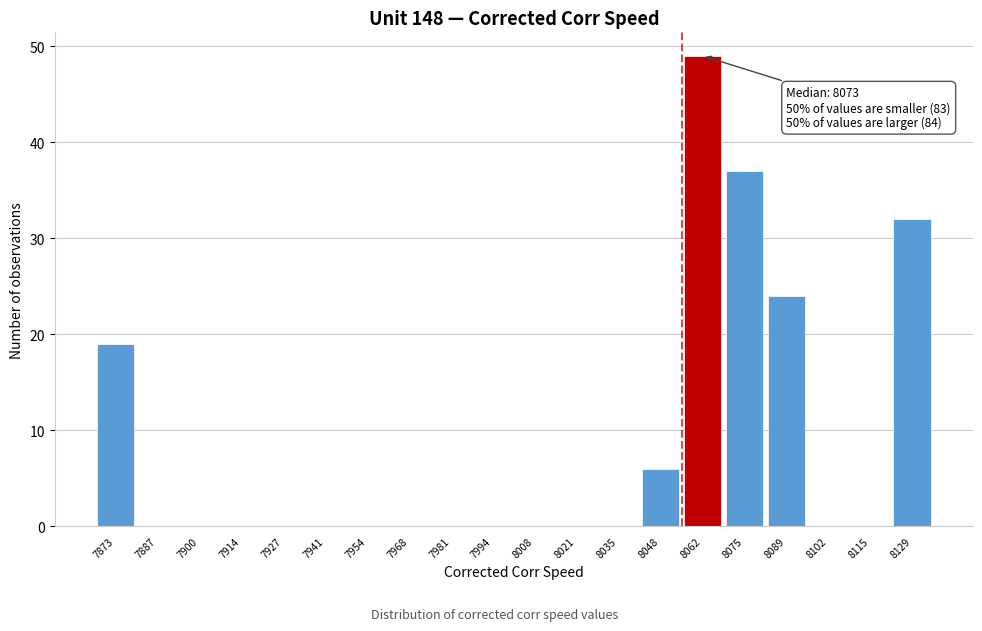

Over which range of the x-axis is the bar tallest?

8054 to 8068